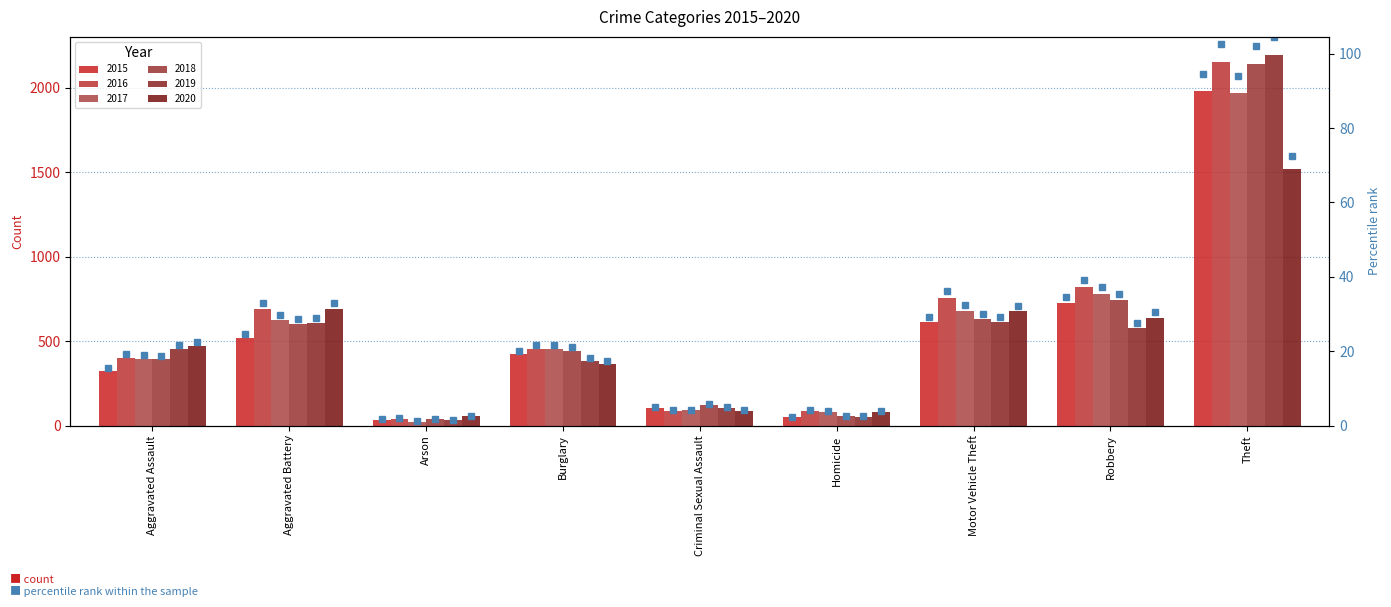

Which category has the highest value across all series?

Theft